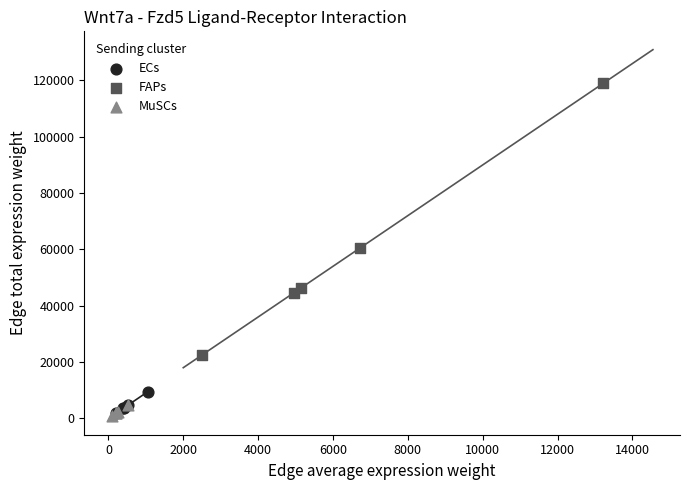

What are all the series names shown in the legend?

ECs, FAPs, MuSCs